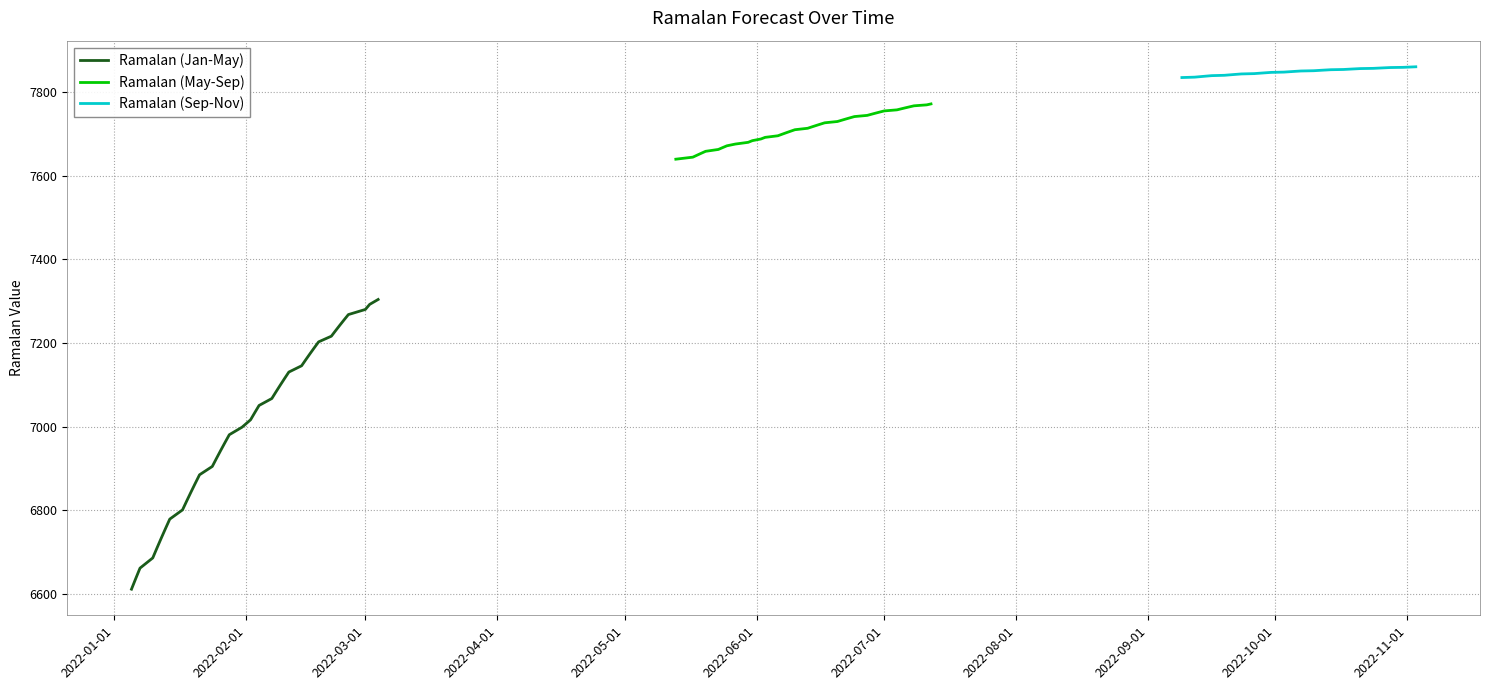

What is the lowest value of the Ramalan (Jan-May) series?

6611.4